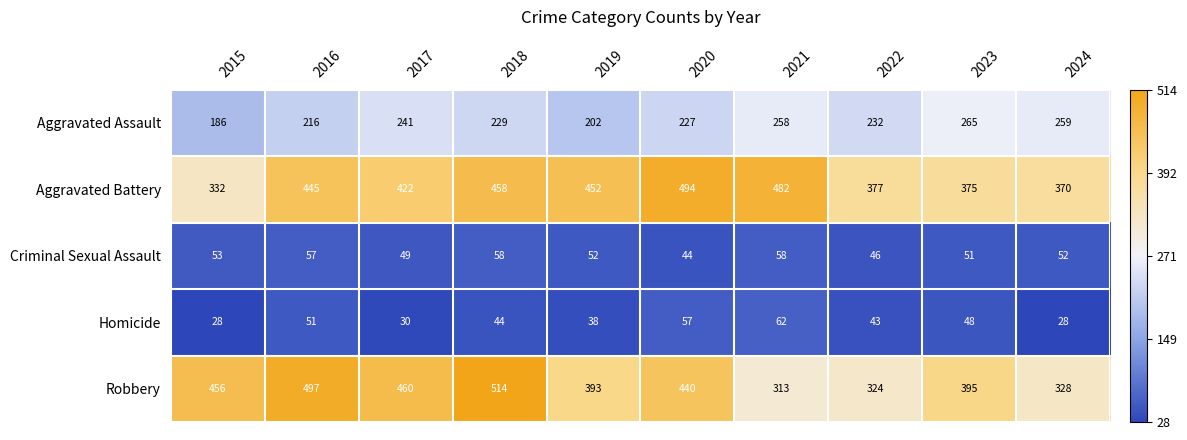

What is the lowest value of the Criminal Sexual Assault series?

44